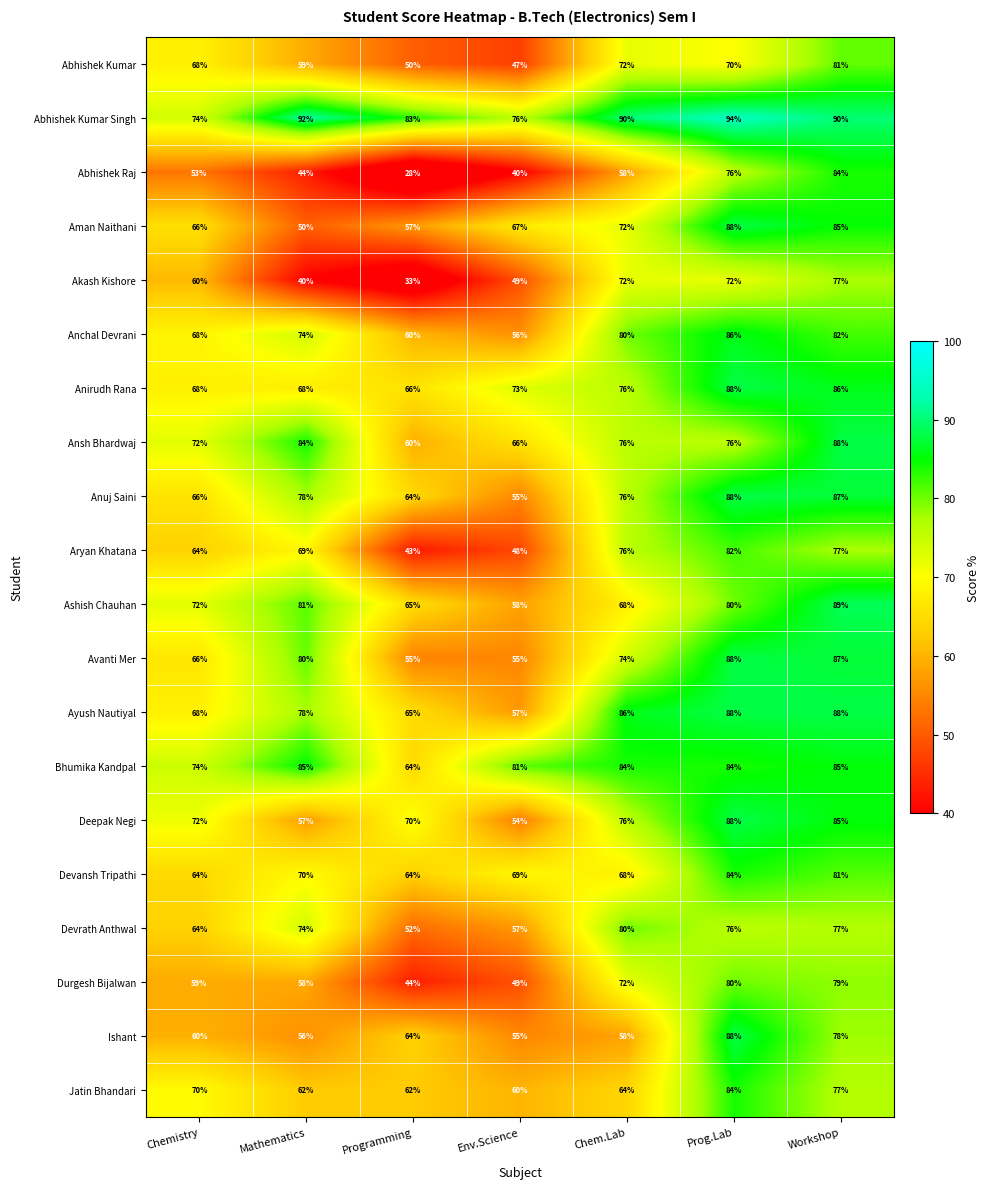

What is the approximate value of Devrath Anthwal at Prog.Lab, to the nearest 10?

80